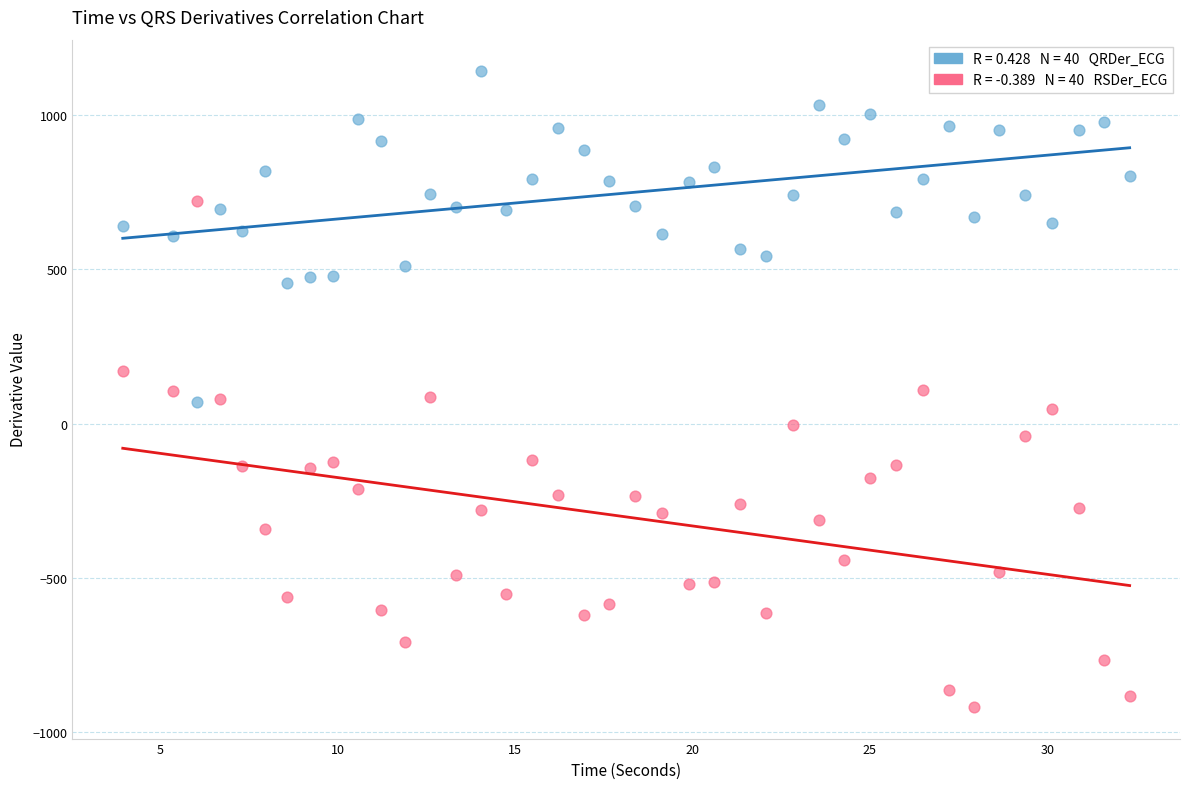

Across all data points, what is the range of Y values (max minus min)?

2058.6